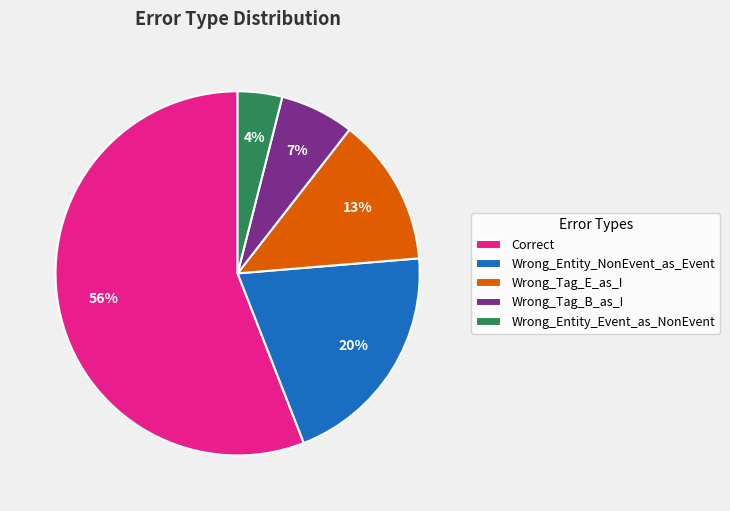

Do Wrong_Tag_B_as_I and Correct together represent more than half of the pie?

Yes